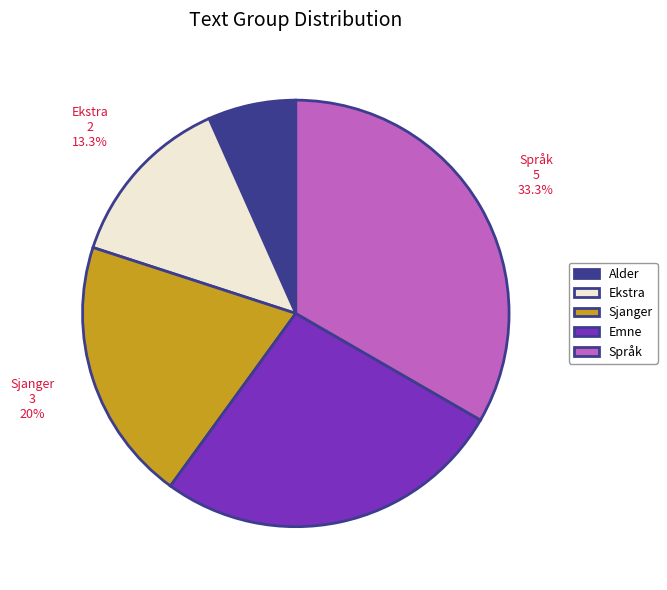

Does Sjanger represent more than half of the total?

No